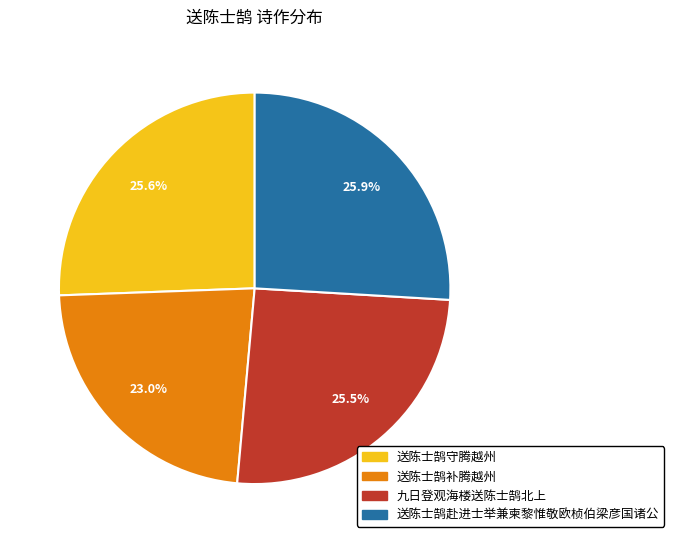

What is the smallest slice in the pie chart?

送陈士鹄补腾越州